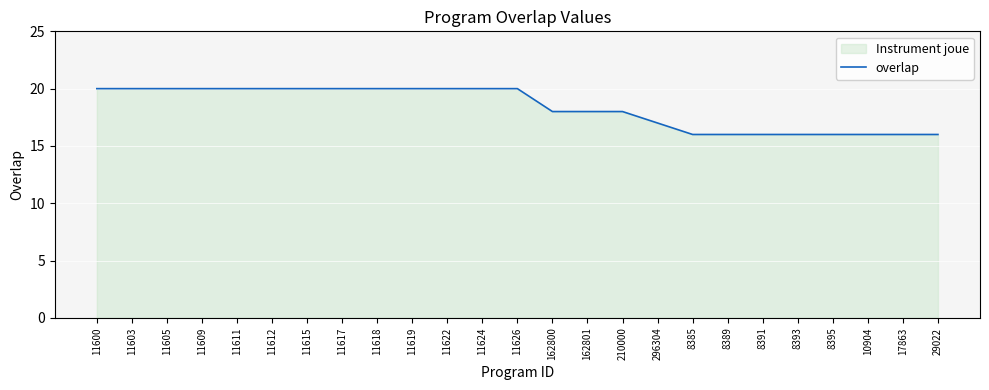

Reading left to right, what are all the values shown in this chart?

20	20	20	20	20	20	20	20	20	20	20	20	20	18	18	18	17	16	16	16	16	16	16	16	16